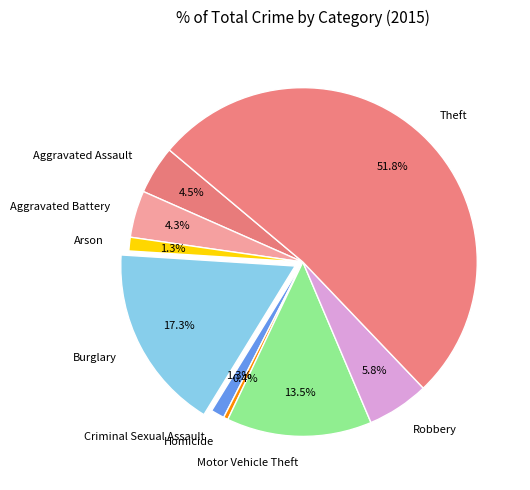

Between Criminal Sexual Assault and Aggravated Battery, which is larger?

Aggravated Battery